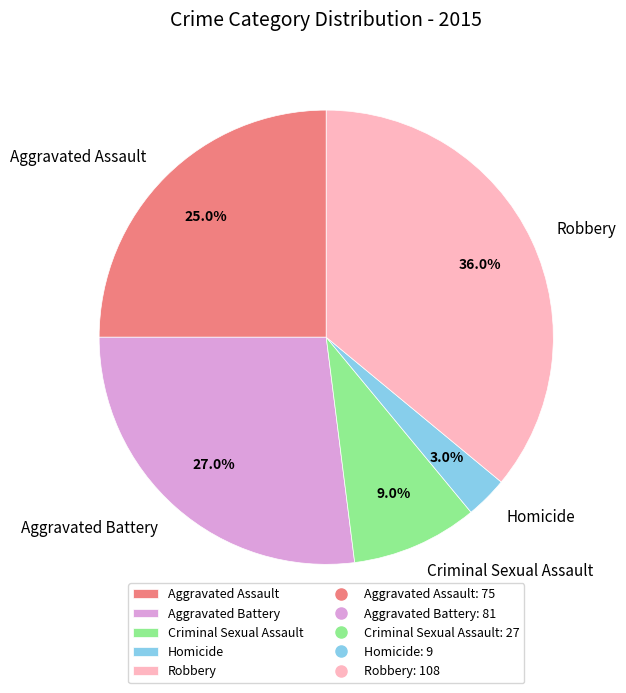

Rank the categories by value from highest to lowest.

Robbery, Aggravated Battery, Aggravated Assault, Criminal Sexual Assault, Homicide